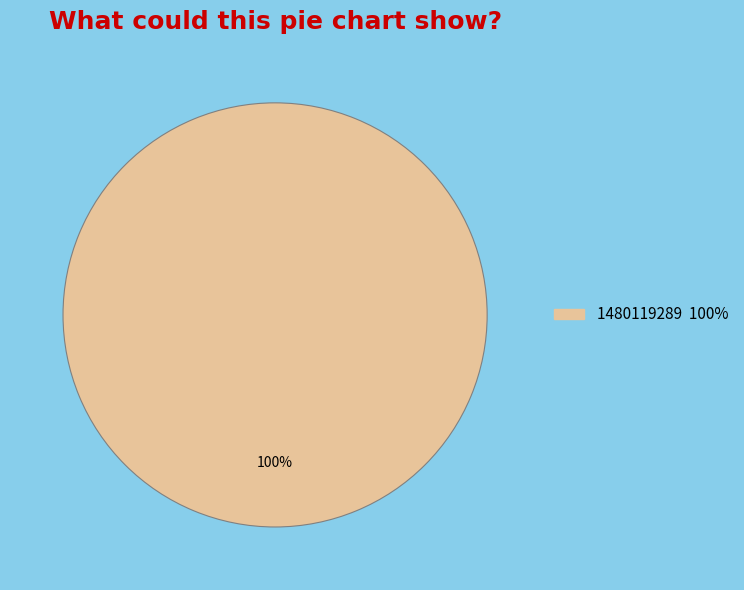

Is there any slice that represents more than half of the pie?

Yes